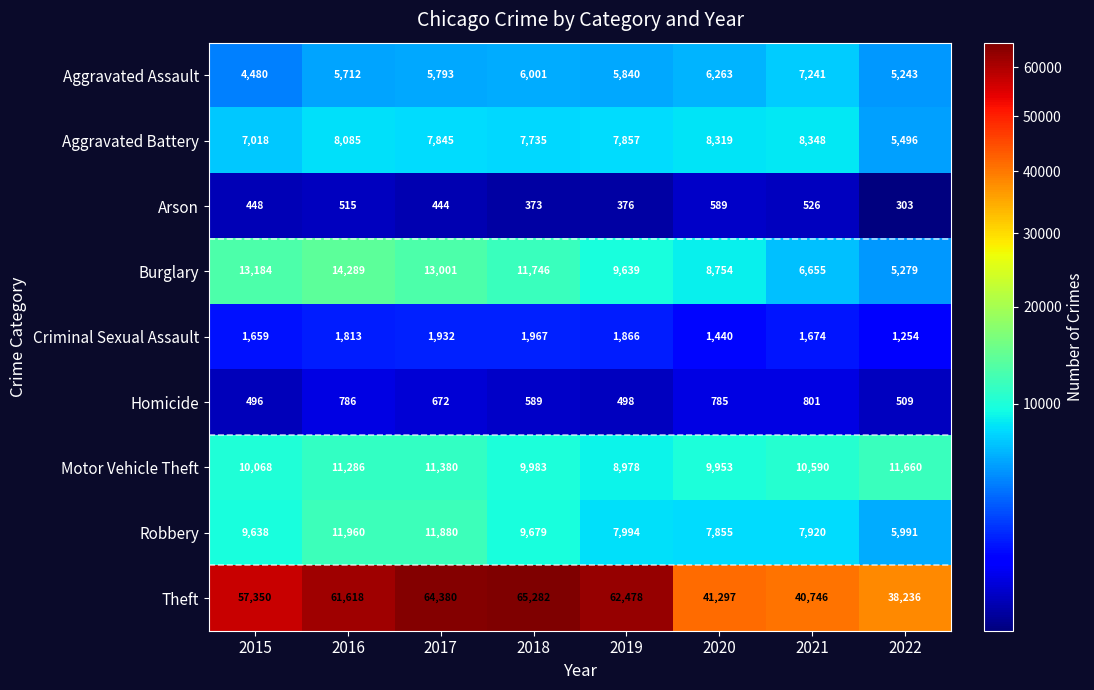

True or false: Homicide has a value of 509 at 2022.

True